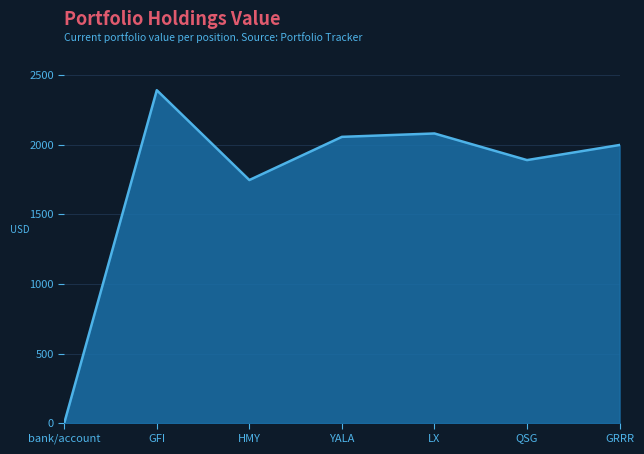

What position from the right is LX?

3